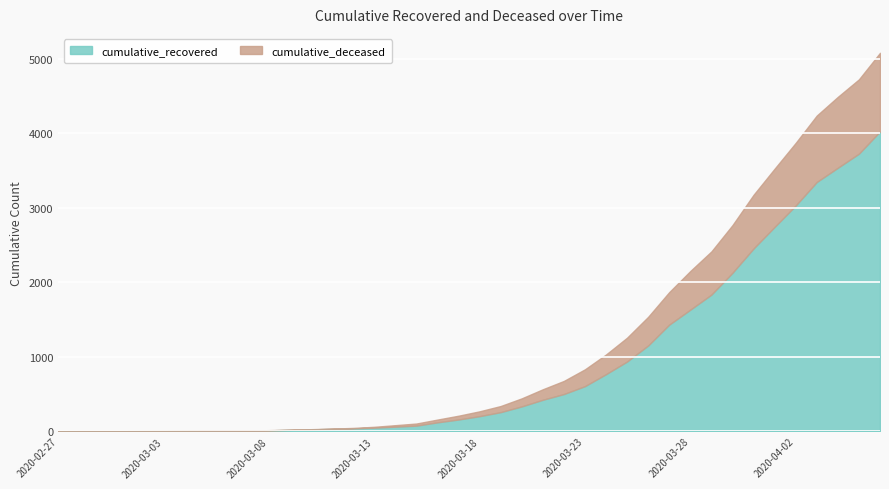

True or false: cumulative_recovered has a value of 32 at 2020-03-15.

False